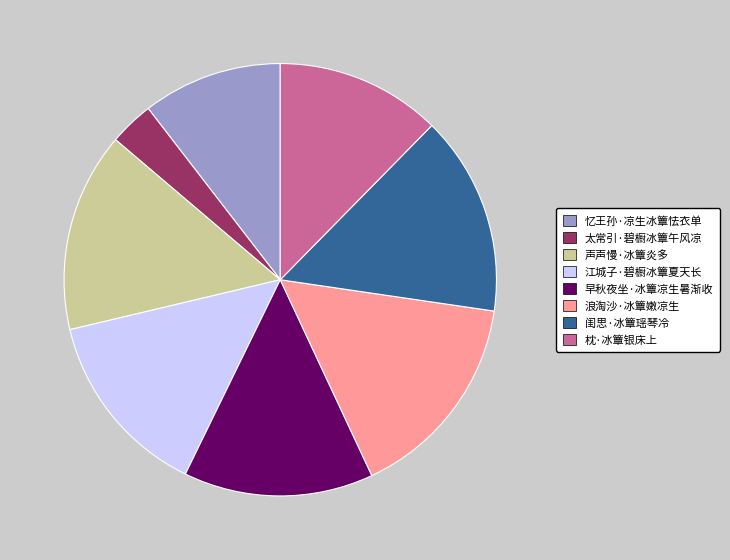

Is it true that 声声慢·冰簟炎多 is 2% of the pie?

False